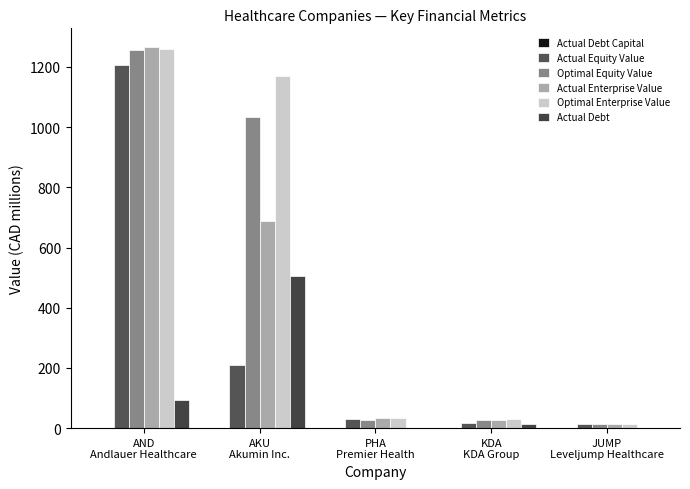

What value does the Optimal Equity Value series have at JUMP
Leveljump Healthcare?

12.7